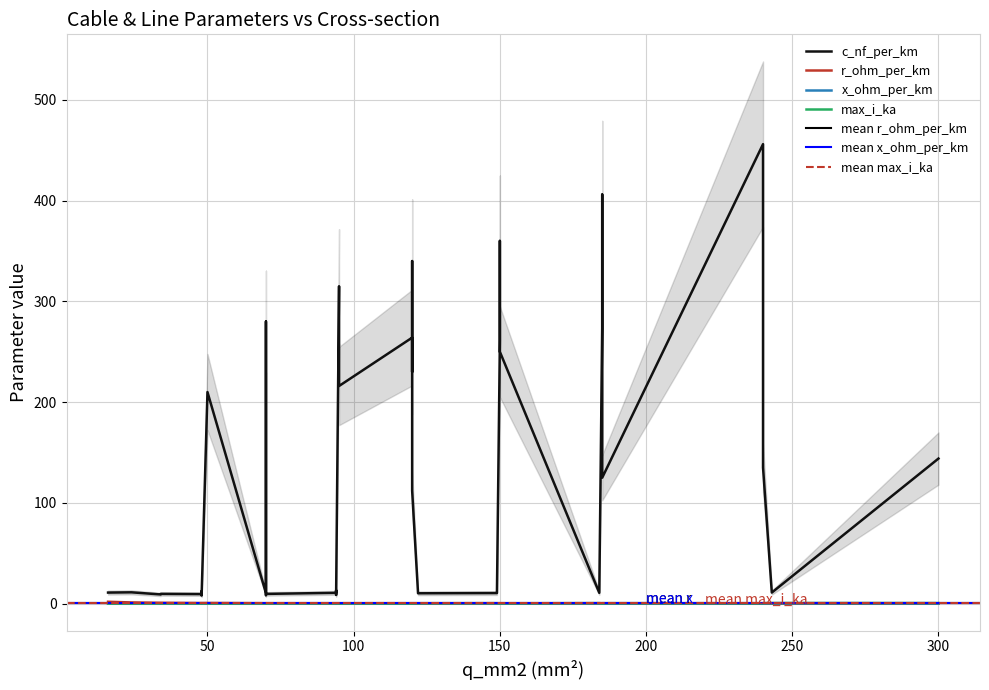

What is the difference between the second highest and second lowest values in the c_nf_per_km series?

397.6